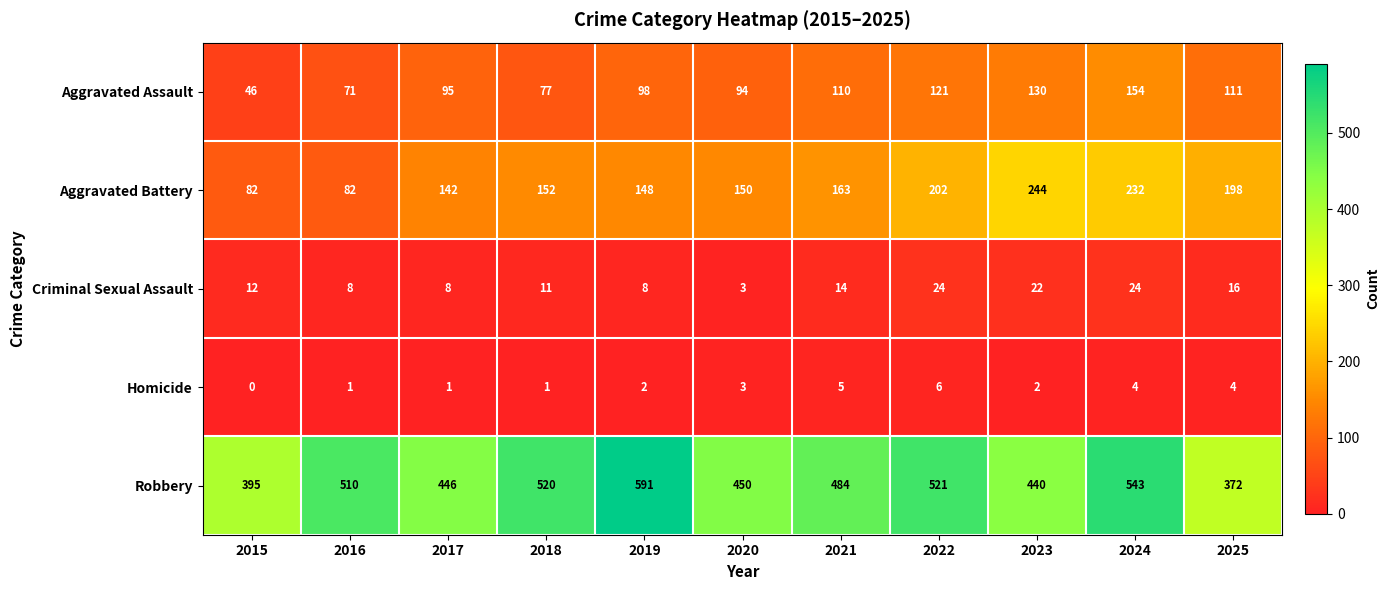

What is the difference between the highest and lowest values at 2015?

395